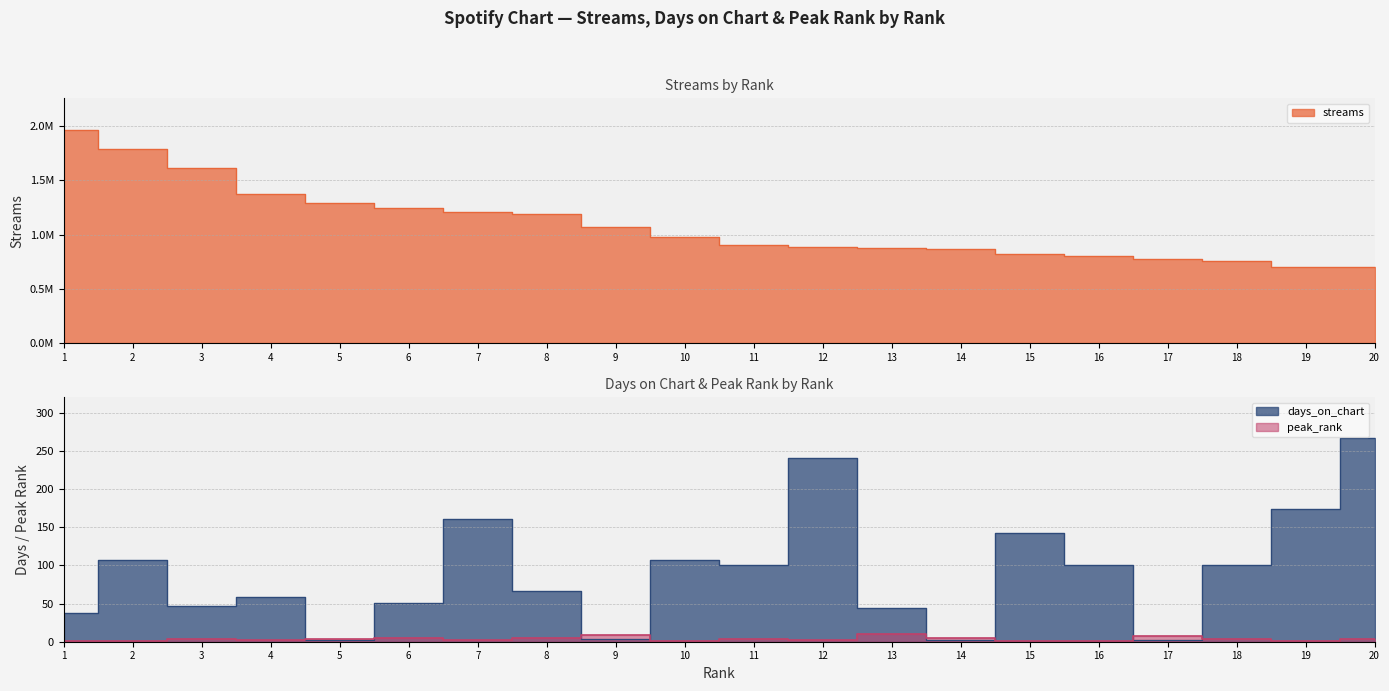

Is the value of days_on_chart at 13 greater than the value of streams at 8?

No